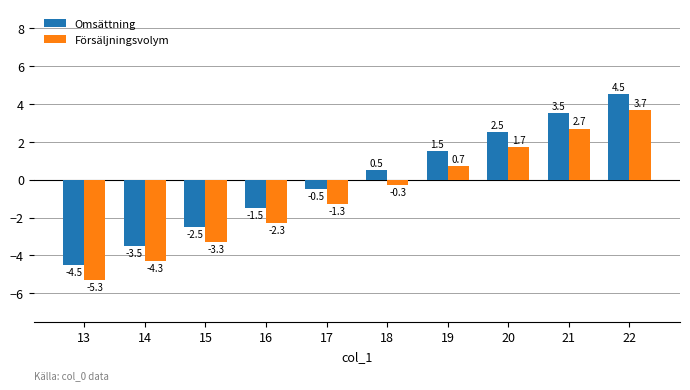

Is the value of Försäljningsvolym at 14 greater than the value of Omsättning at 19?

No